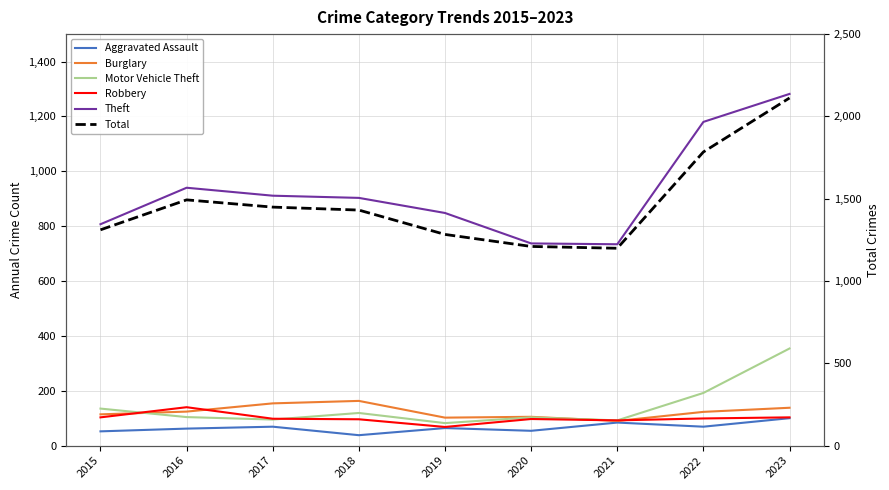

Reading right to left, extract all data points from this chart.

Aggravated Assault: 100	69	84	54	64	38	69	62	52
Burglary: 138	123	90	105	102	163	154	124	114
Motor Vehicle Theft: 354	192	92	103	82	119	95	104	135
Robbery: 103	99	92	97	68	96	98	140	103
Theft: 1282	1180	734	737	848	903	911	940	807
Total: 2112	1784	1199	1210	1283	1431	1449	1493	1311